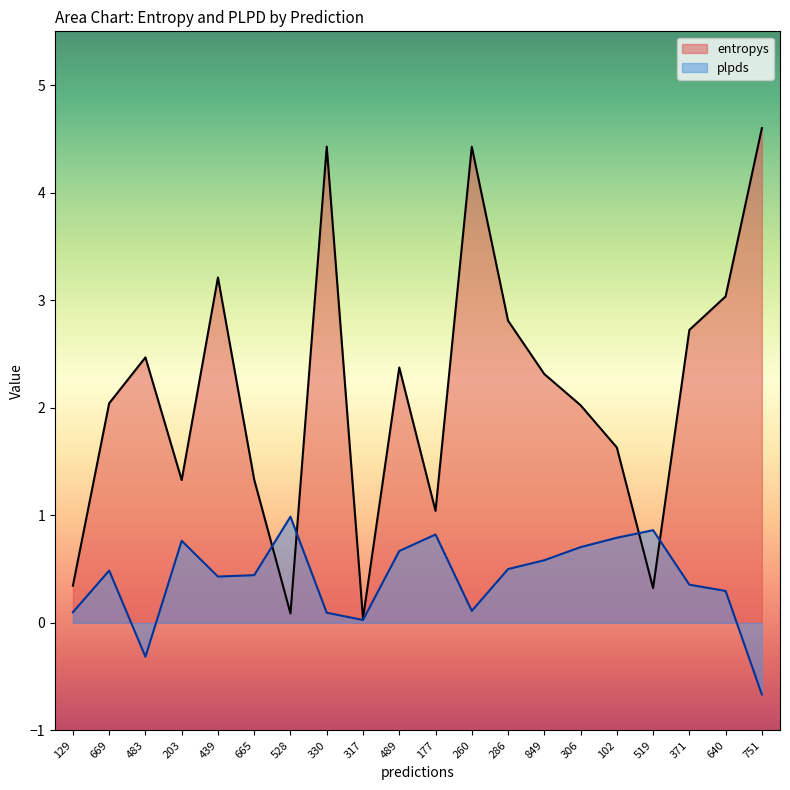

Rank the series by their maximum value, from highest to lowest.

entropys, plpds